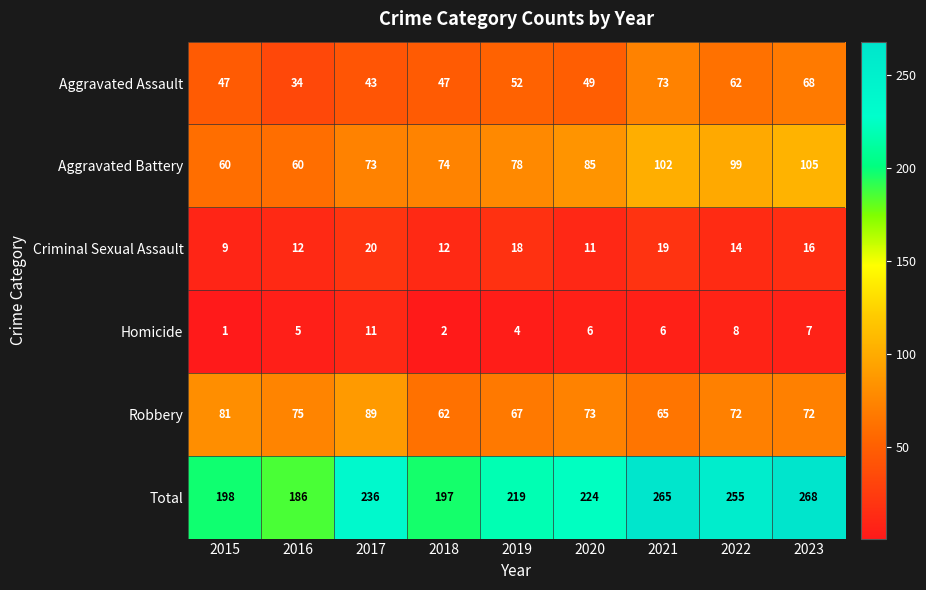

What is the smallest value displayed?

1